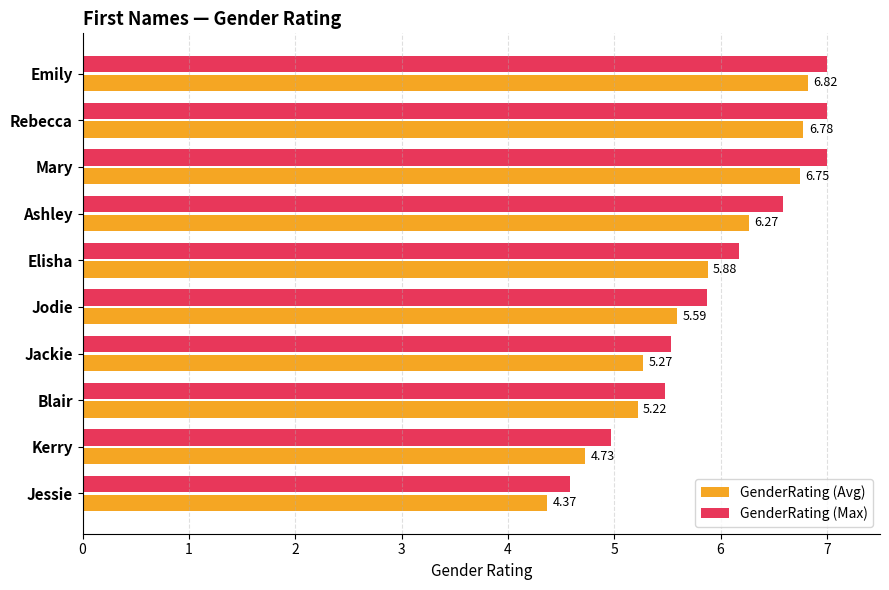

Which series has the widest spread of values?

GenderRating (Avg)